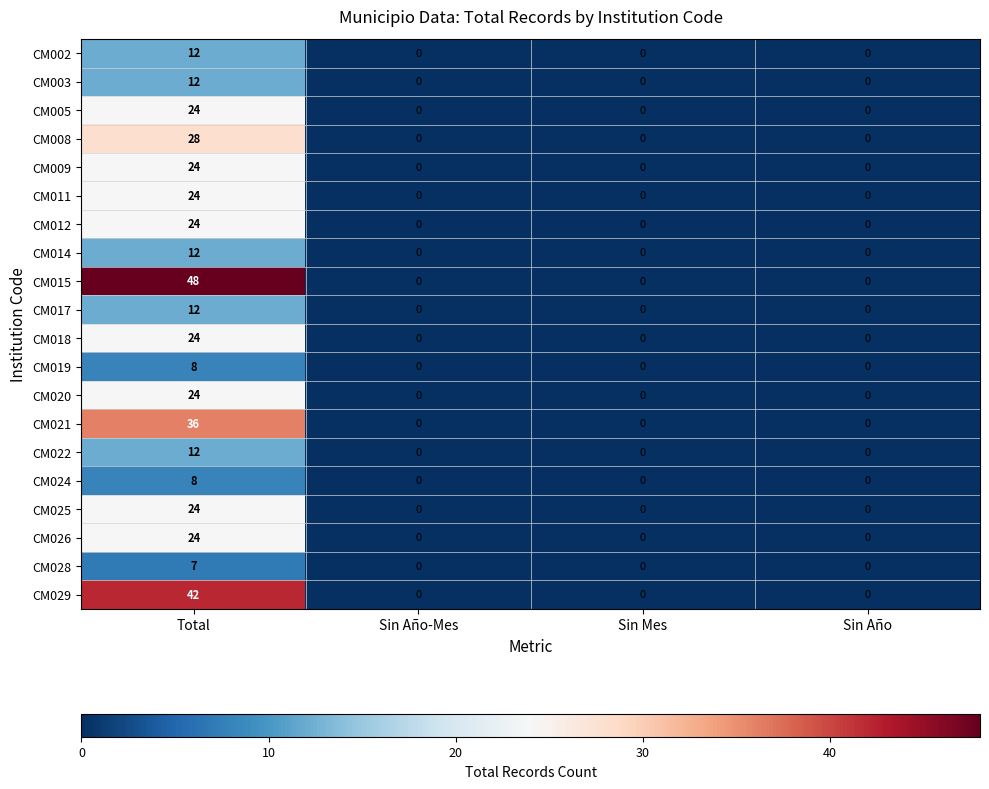

At which category is the sum across all series the highest?

Total